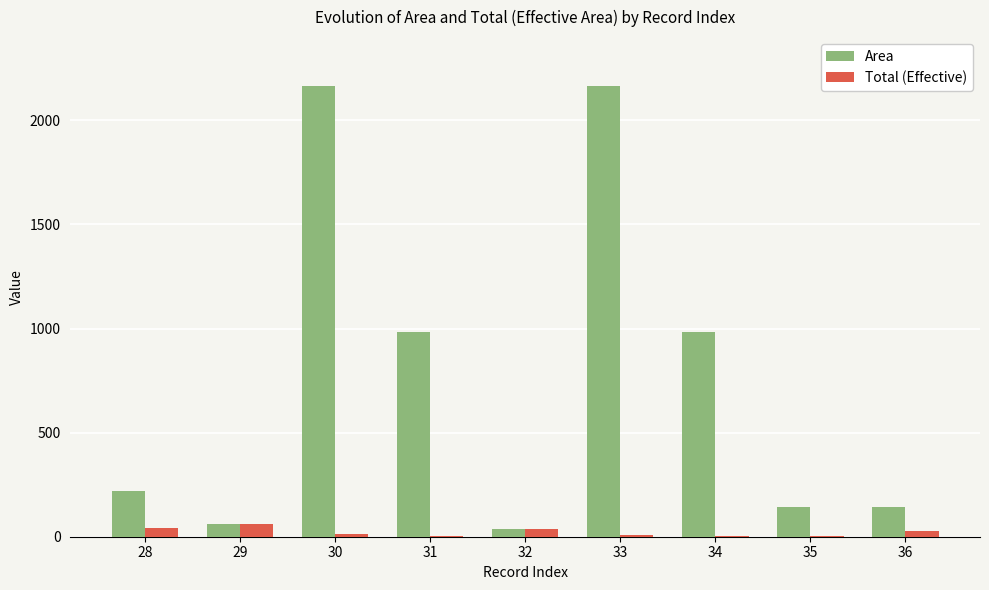

The Area series shows 2165.2 at 30. True or false?

True